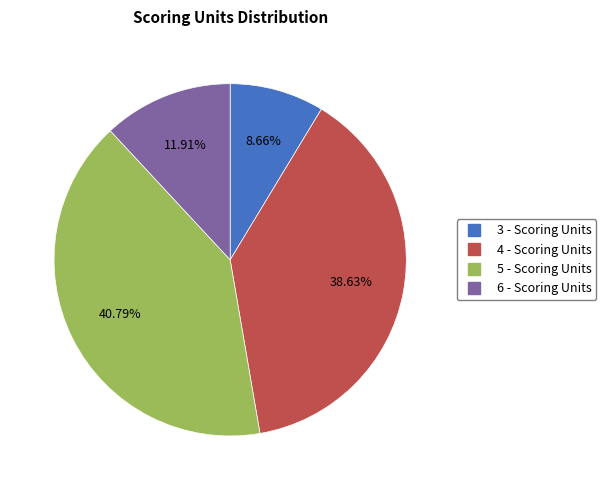

Which category has the smallest portion of the pie?

3